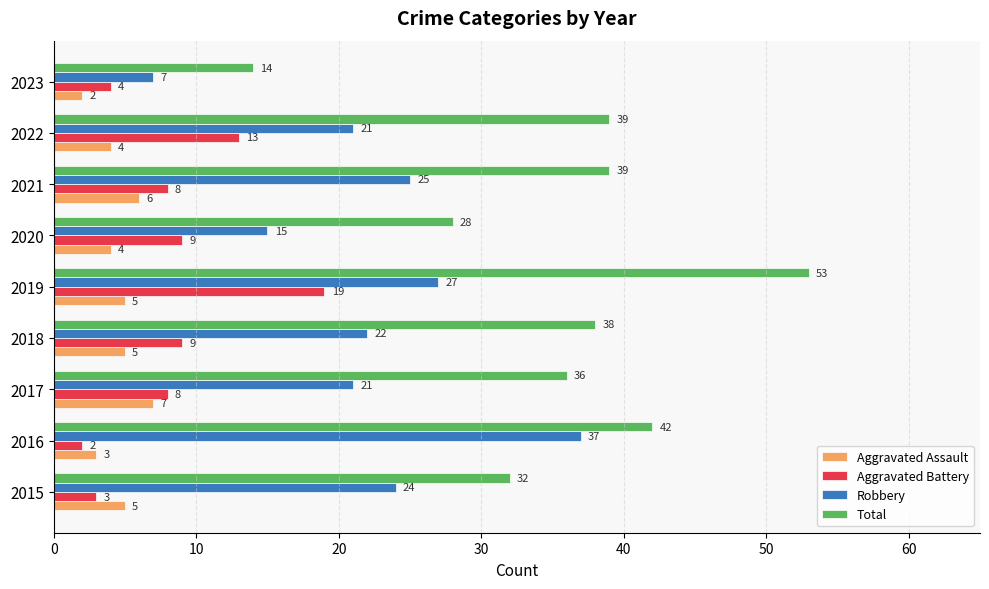

The value of Robbery at 2020 is 15. True or false?

True